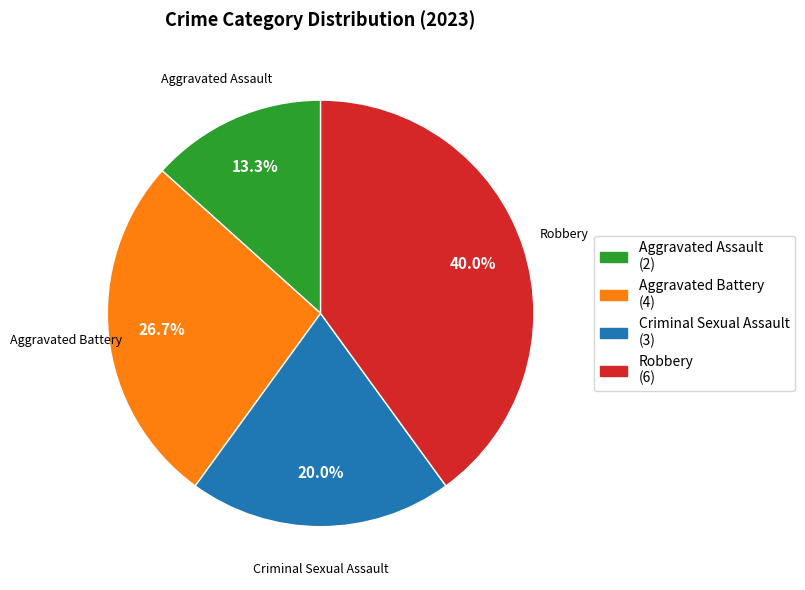

Do Criminal Sexual Assault and Aggravated Assault together represent more than half of the pie?

No